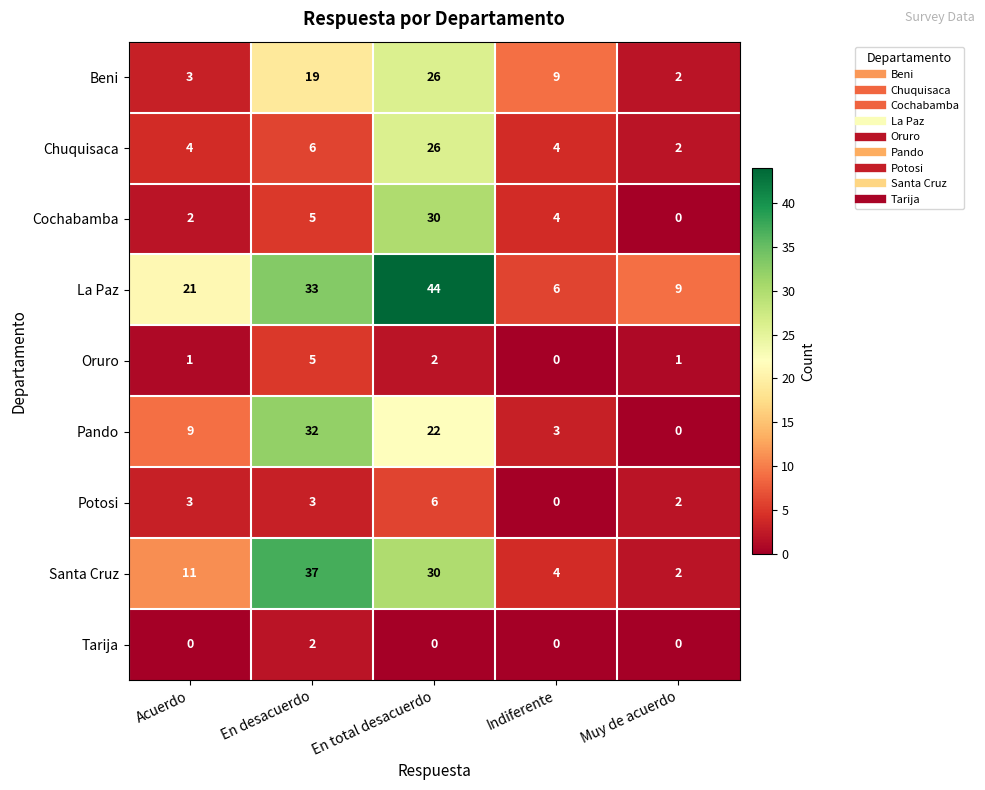

What is the difference between the highest and lowest values at Indiferente?

9